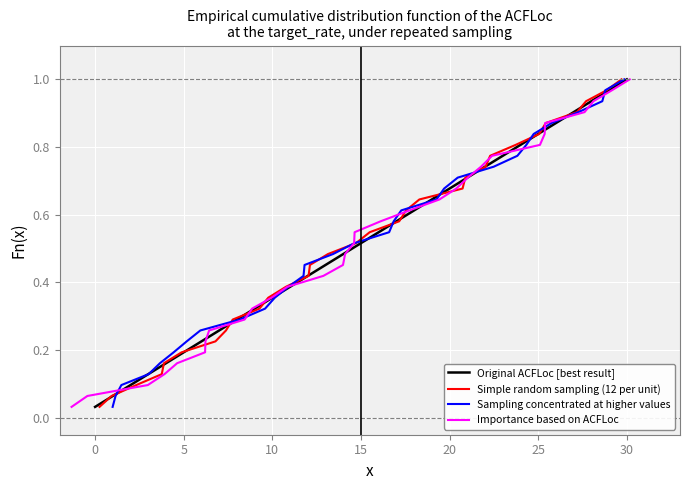

Read the Importance based on ACFLoc value at 20.

0.7